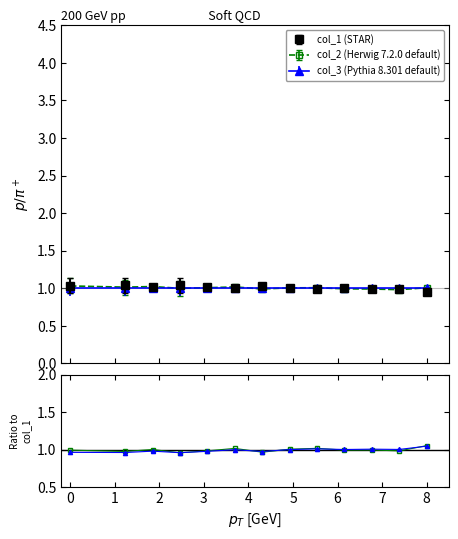

What is the difference between the maximum and minimum values in the col_3/col_1 series?

0.1